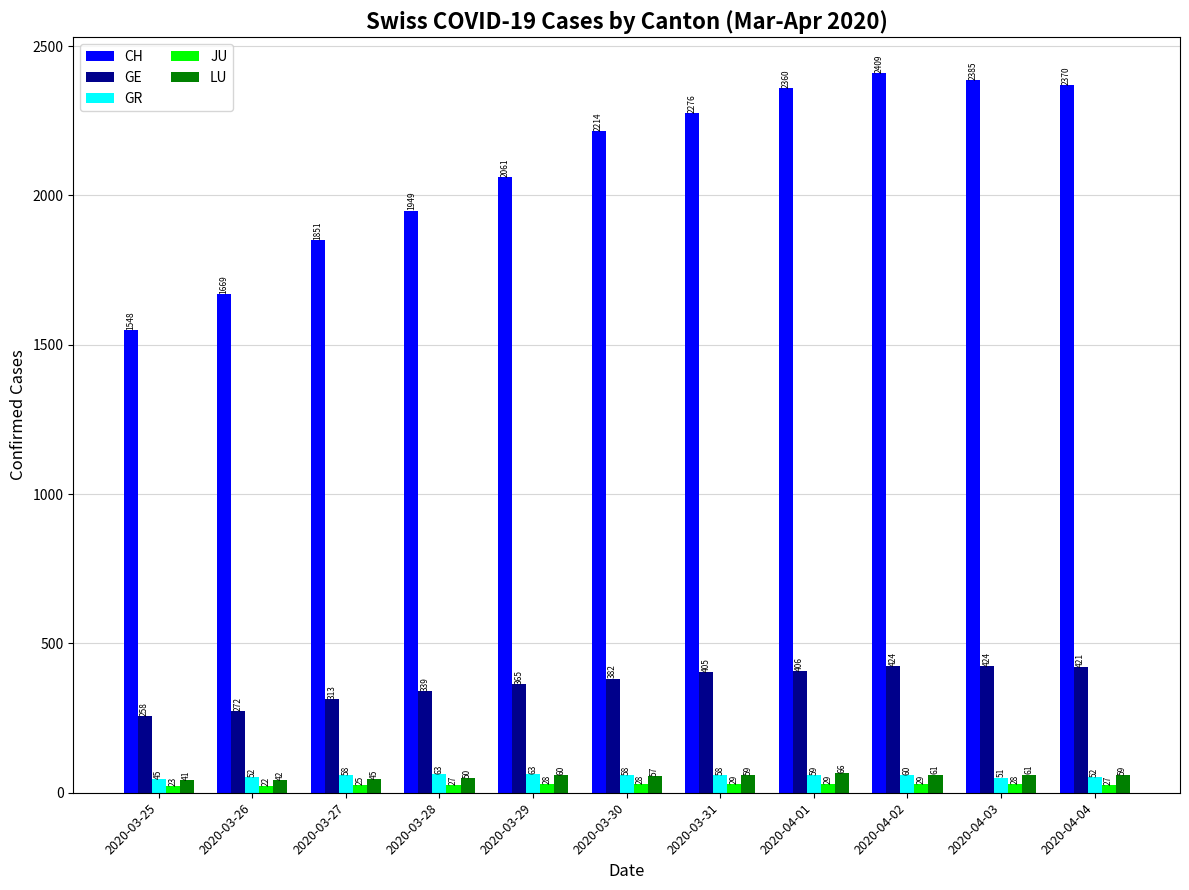

Reading left to right, transcribe all the data shown in this chart.

CH: 2020-03-25=1548	2020-03-26=1669	2020-03-27=1851	2020-03-28=1949	2020-03-29=2061	2020-03-30=2214	2020-03-31=2276	2020-04-01=2360	2020-04-02=2409	2020-04-03=2385	2020-04-04=2370
GE: 2020-03-25=258	2020-03-26=272	2020-03-27=313	2020-03-28=339	2020-03-29=365	2020-03-30=382	2020-03-31=405	2020-04-01=406	2020-04-02=424	2020-04-03=424	2020-04-04=421
GR: 2020-03-25=45	2020-03-26=52	2020-03-27=58	2020-03-28=63	2020-03-29=63	2020-03-30=58	2020-03-31=58	2020-04-01=59	2020-04-02=60	2020-04-03=51	2020-04-04=52
JU: 2020-03-25=23	2020-03-26=22	2020-03-27=25	2020-03-28=27	2020-03-29=28	2020-03-30=28	2020-03-31=29	2020-04-01=29	2020-04-02=29	2020-04-03=28	2020-04-04=27
LU: 2020-03-25=41	2020-03-26=42	2020-03-27=45	2020-03-28=50	2020-03-29=60	2020-03-30=57	2020-03-31=59	2020-04-01=66	2020-04-02=61	2020-04-03=61	2020-04-04=59